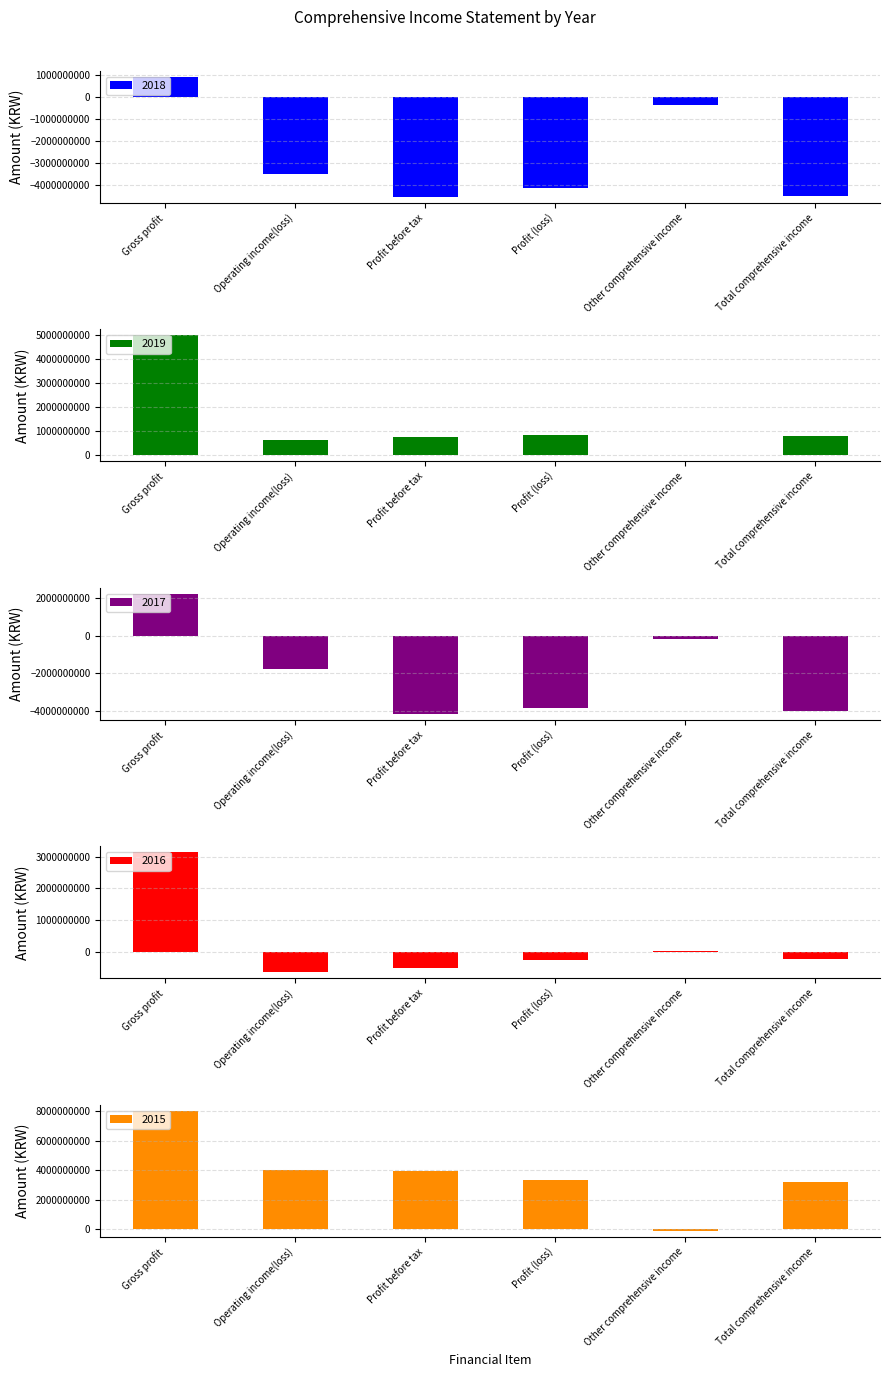

How many data points in 2015 are less than 3945337887?

3